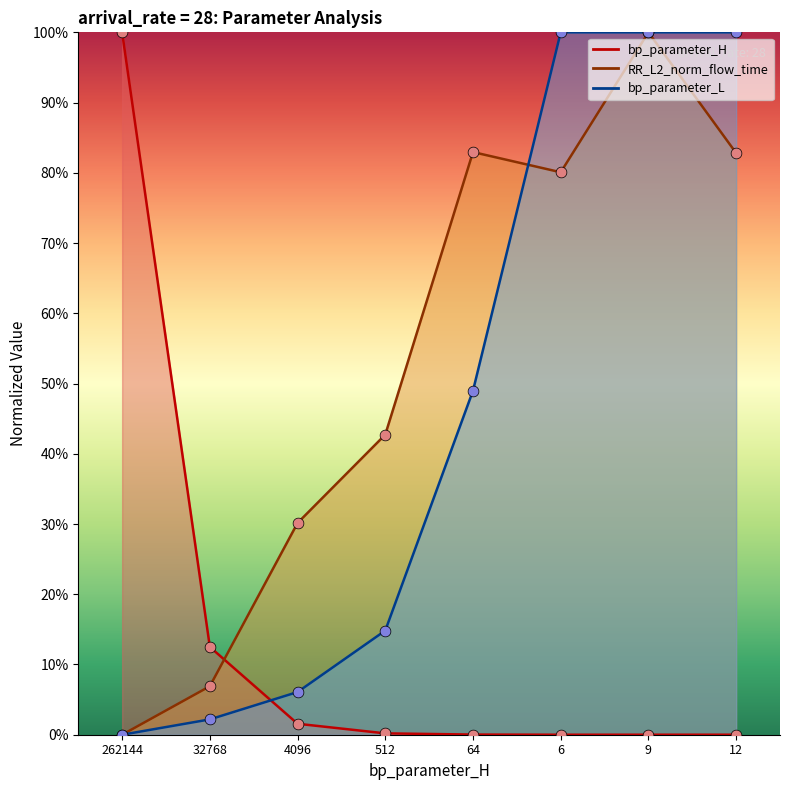

Which series has the widest spread of Y values?

bp_parameter_H